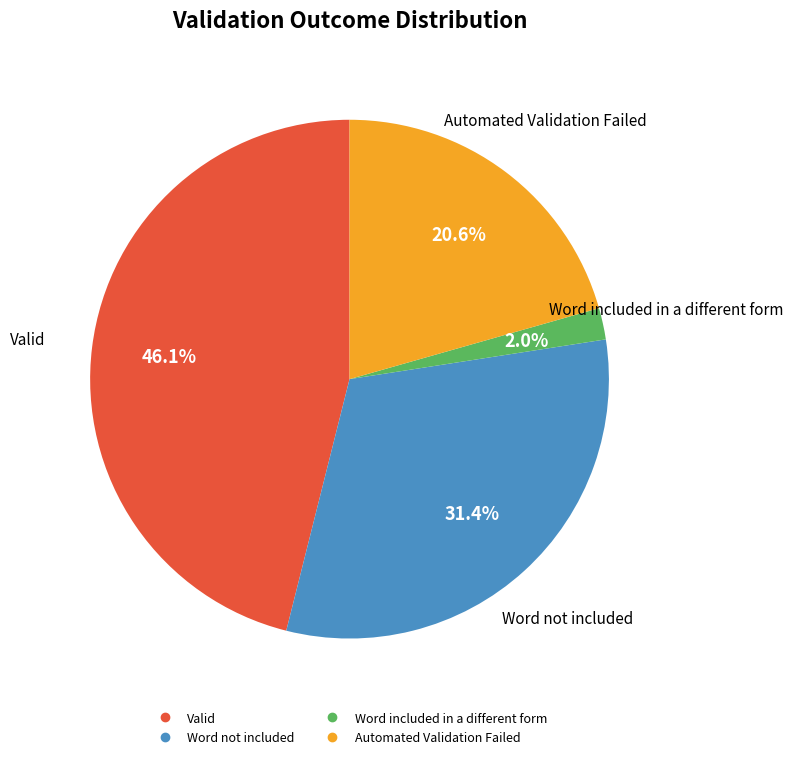

The Valid slice represents 46% of the pie. True or false?

True